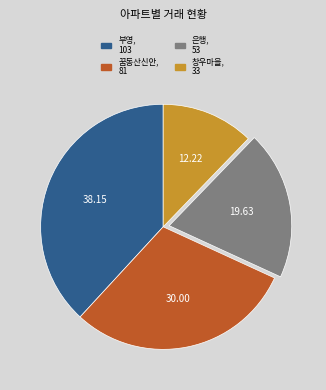

Combined, do 은행 and 꿈동산신안 account for over 50%?

No